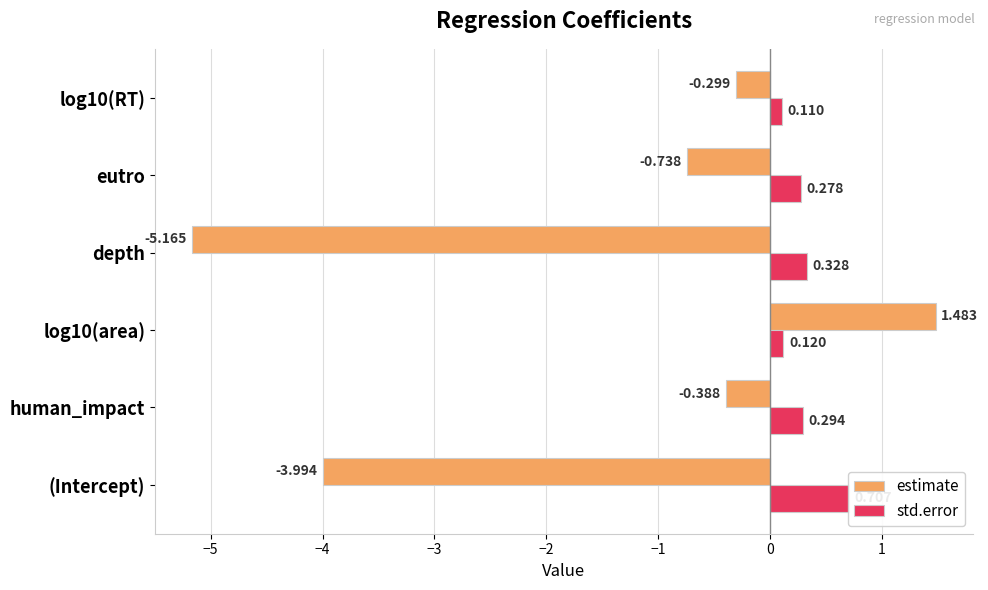

Which series has the largest range (max minus min)?

estimate